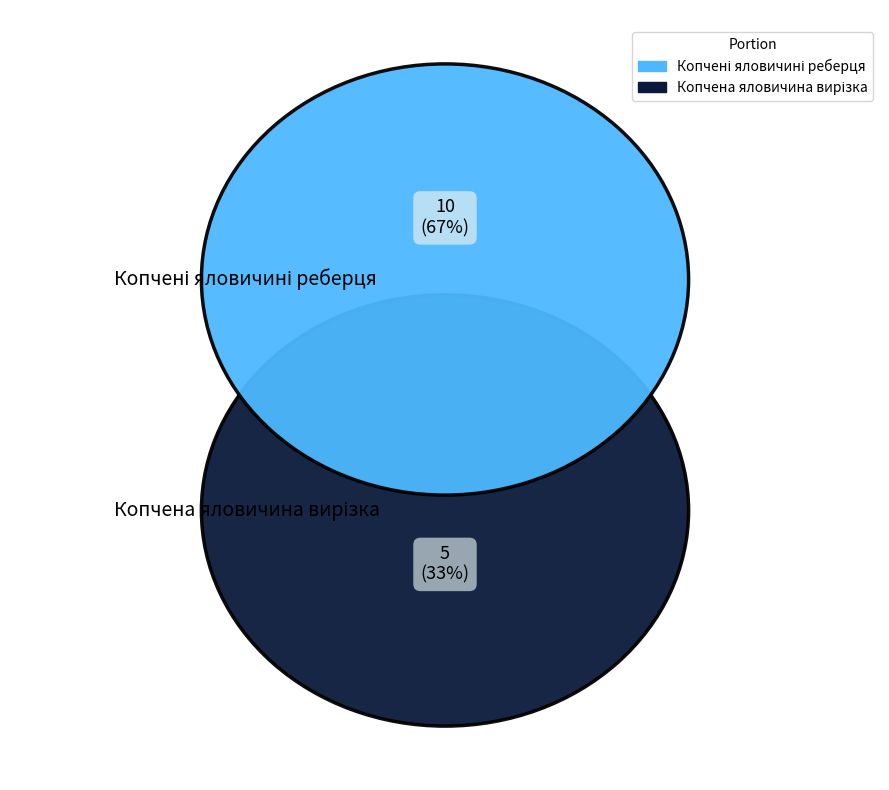

What is the change in value from Копчені яловичині реберця to Копчена яловичина вирізка?

-5